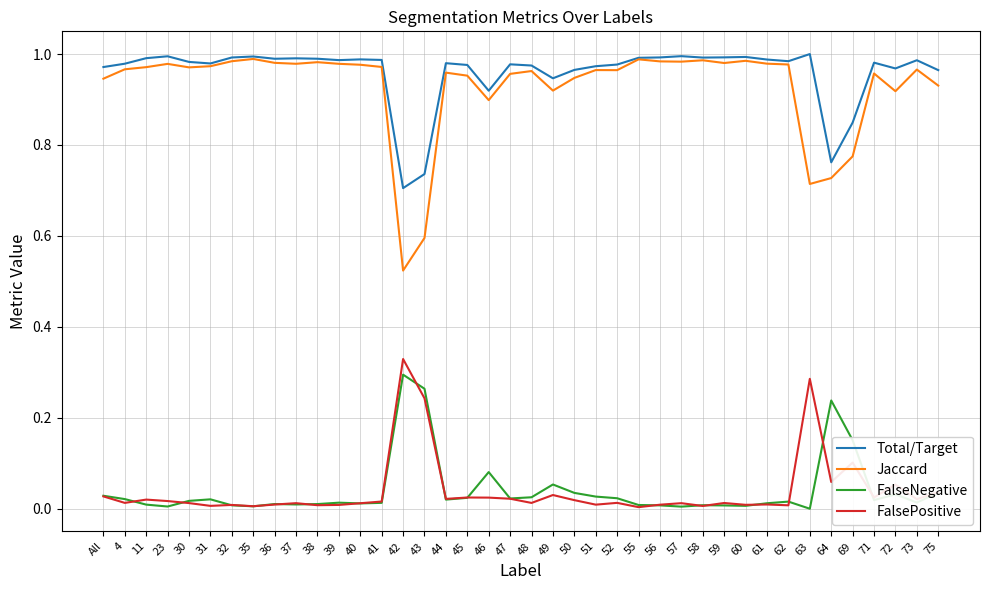

At which label does FalseNegative reach its peak?

42